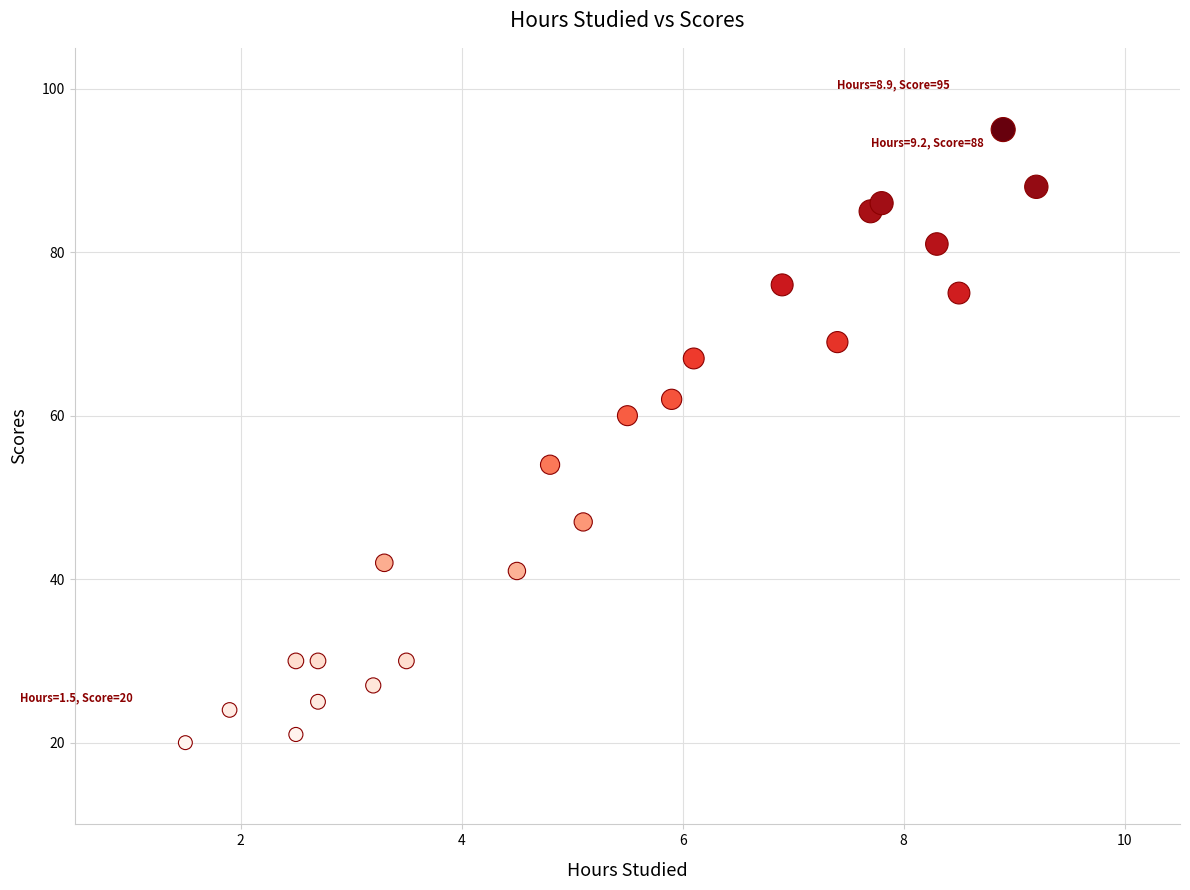

What is the range of Y values (max minus min)?

75